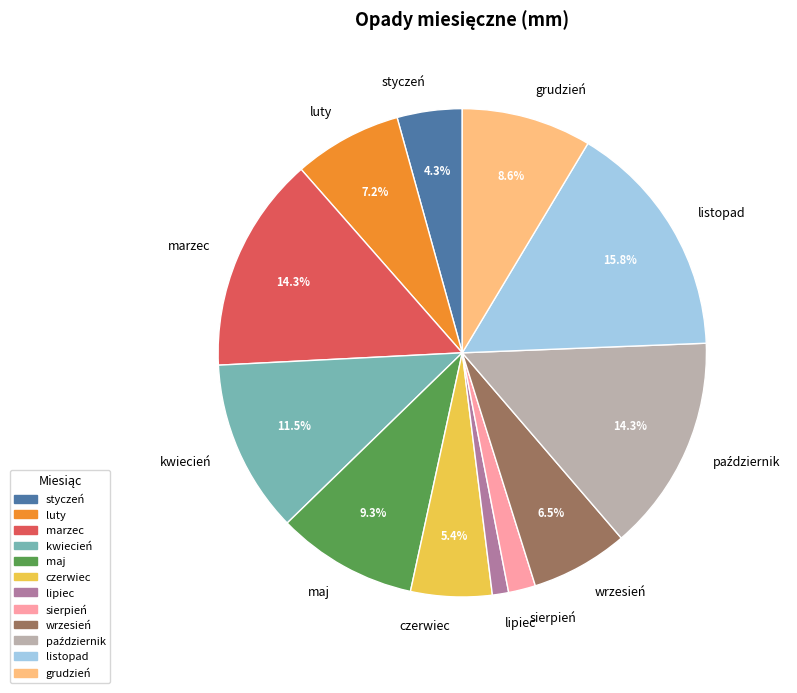

The sierpień slice represents 12% of the pie. True or false?

False